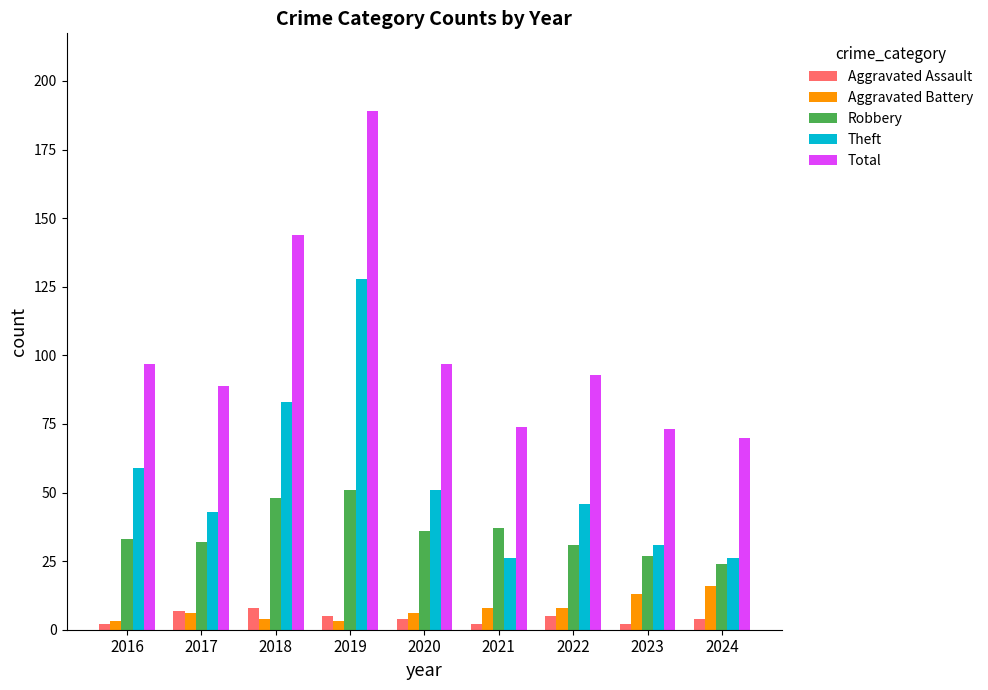

Where does the Total series first go above 93?

2016